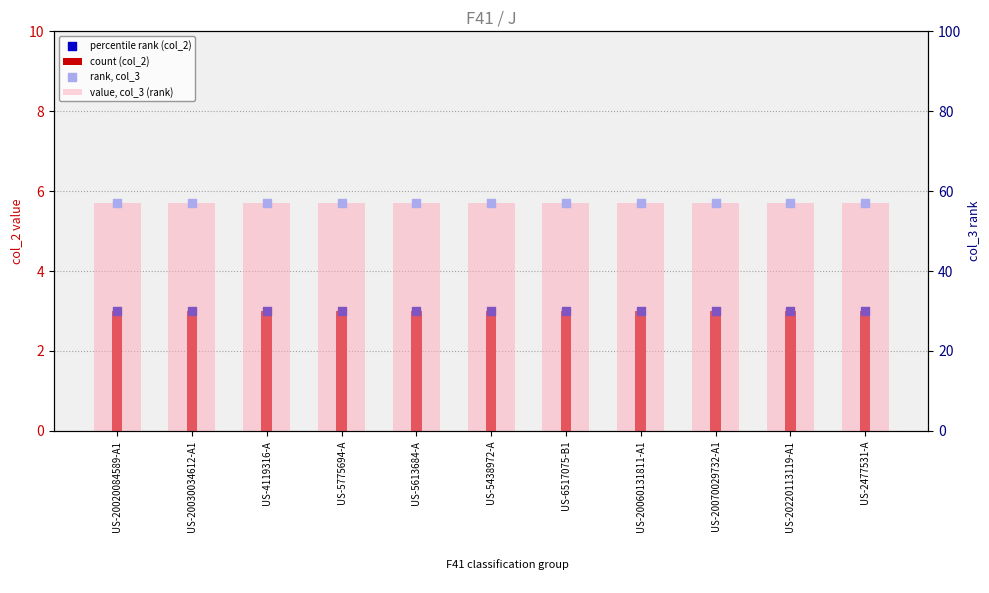

Which series reaches the maximum Y coordinate?

value, col_3 (rank)